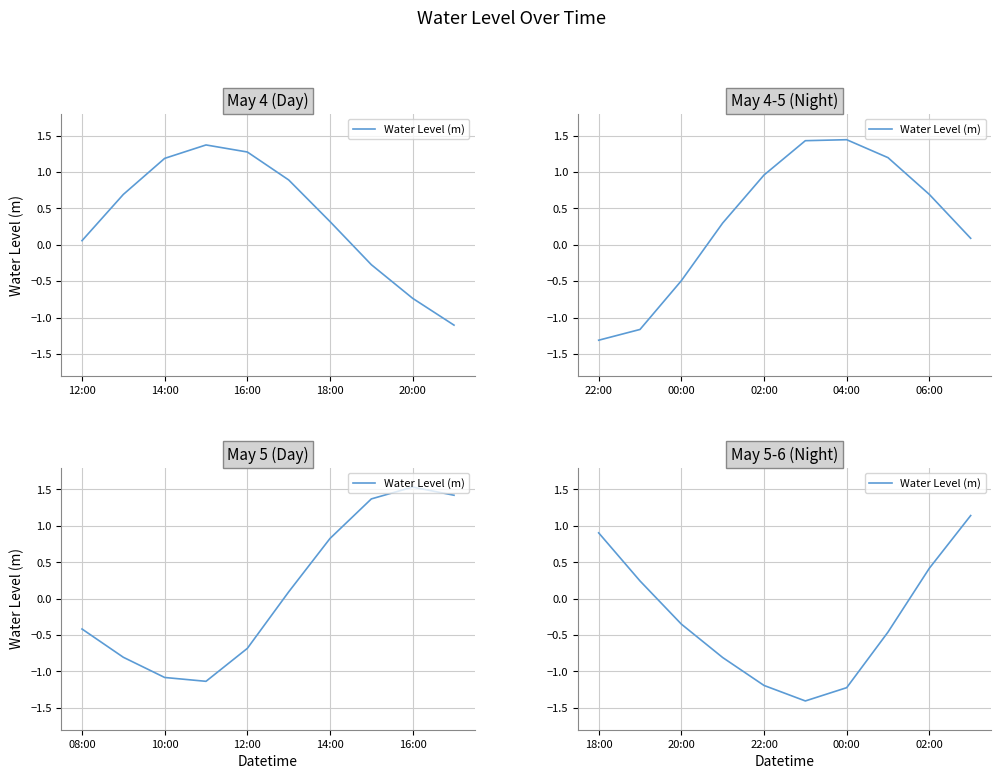

Is it true that the value at 18:00 is 0.4?

False